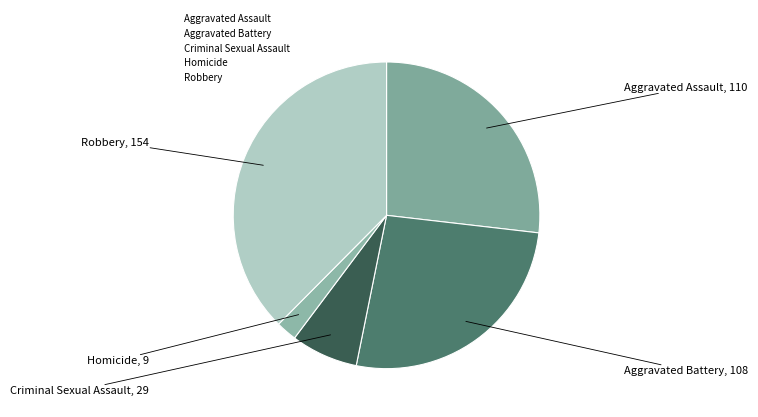

Does Homicide account for over 50% of the chart?

No